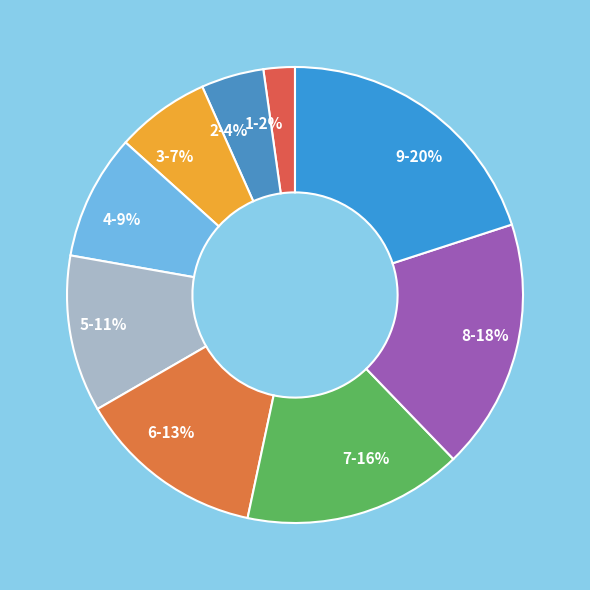

Is it true that 5 is 11% of the pie?

True